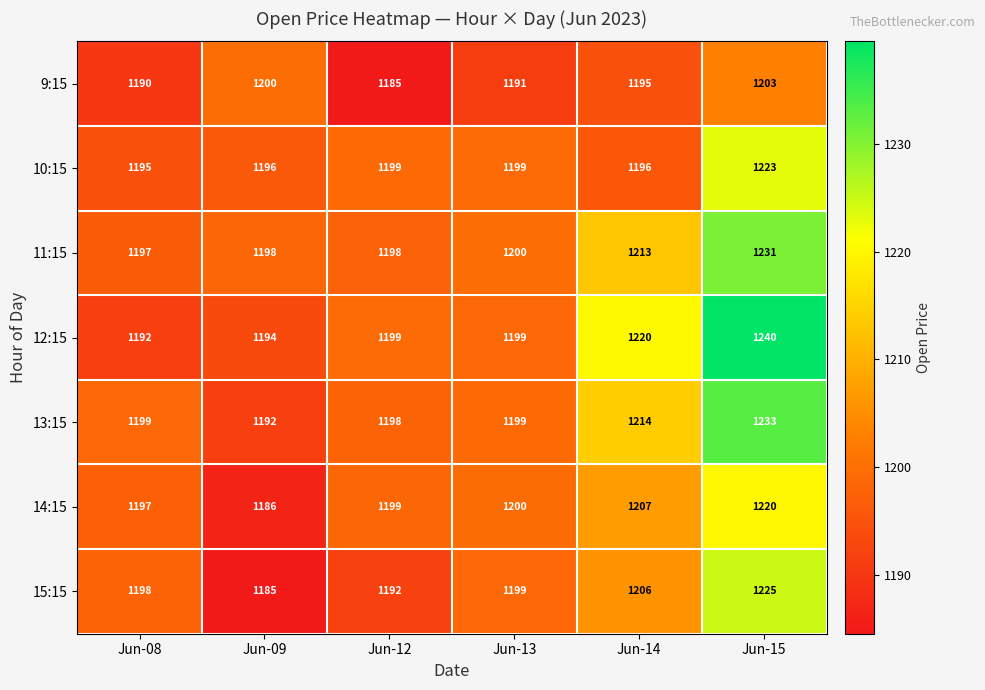

What is the spread (max minus min) of values at Jun-14?

25